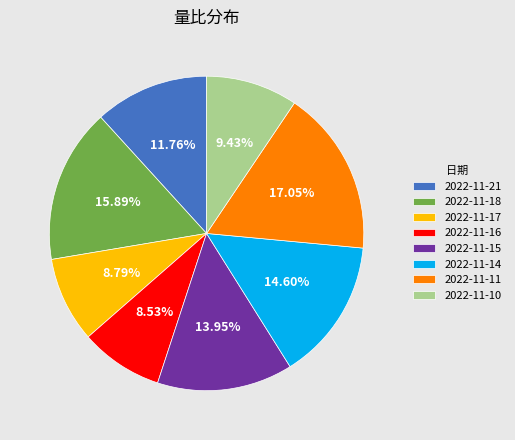

How many segments does this pie chart have?

8